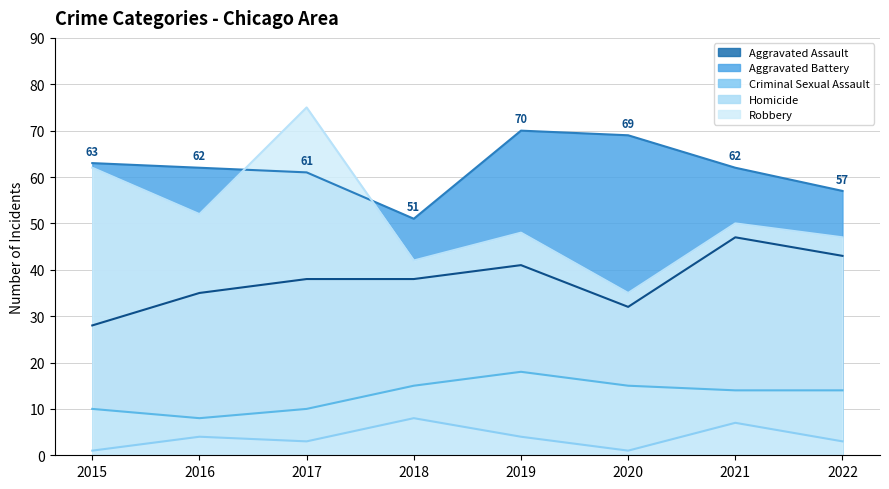

Reading left to right, what are all the values shown in this chart?

Aggravated Assault: 2015=28	2016=35	2017=38	2018=38	2019=41	2020=32	2021=47	2022=43
Aggravated Battery: 2015=63	2016=62	2017=61	2018=51	2019=70	2020=69	2021=62	2022=57
Criminal Sexual Assault: 2015=10	2016=8	2017=10	2018=15	2019=18	2020=15	2021=14	2022=14
Homicide: 2015=1	2016=4	2017=3	2018=8	2019=4	2020=1	2021=7	2022=3
Robbery: 2015=62	2016=52	2017=75	2018=42	2019=48	2020=35	2021=50	2022=47